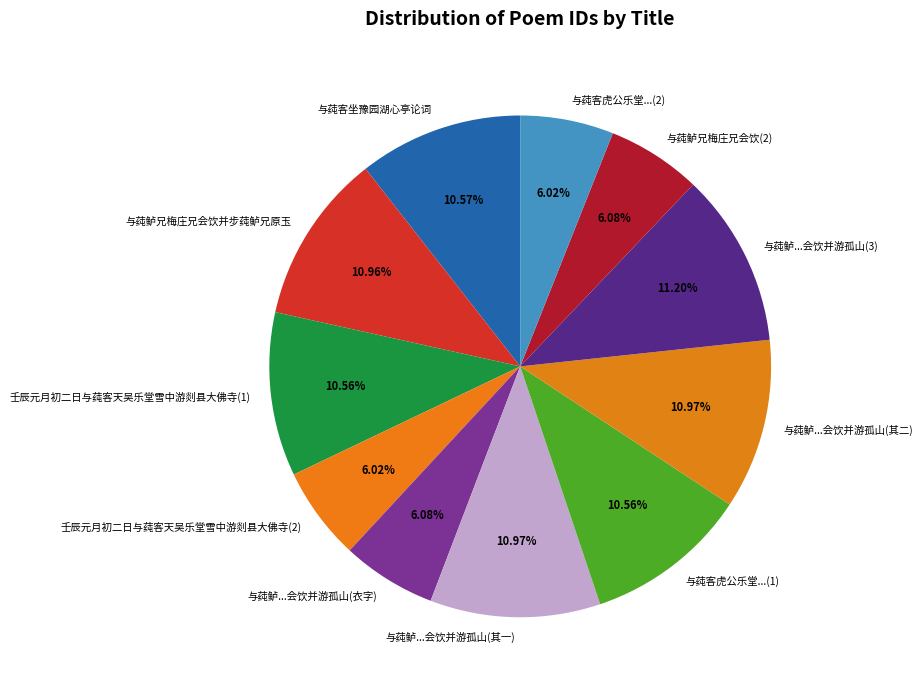

True or false: 与莼客坐豫园湖心亭论词 accounts for 21% of the total.

False